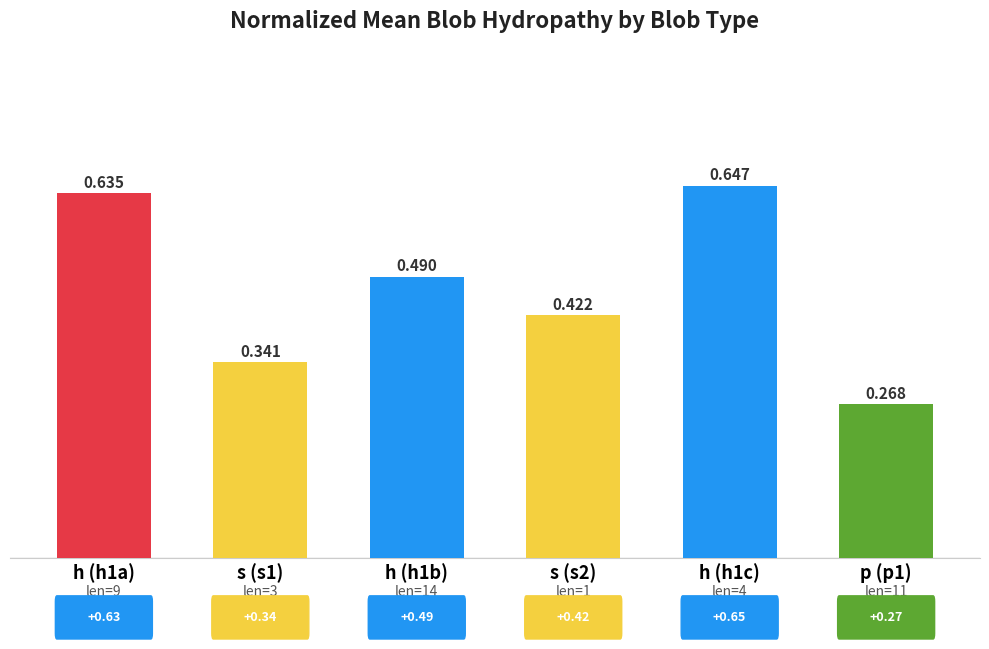

Are the bars horizontal?

No